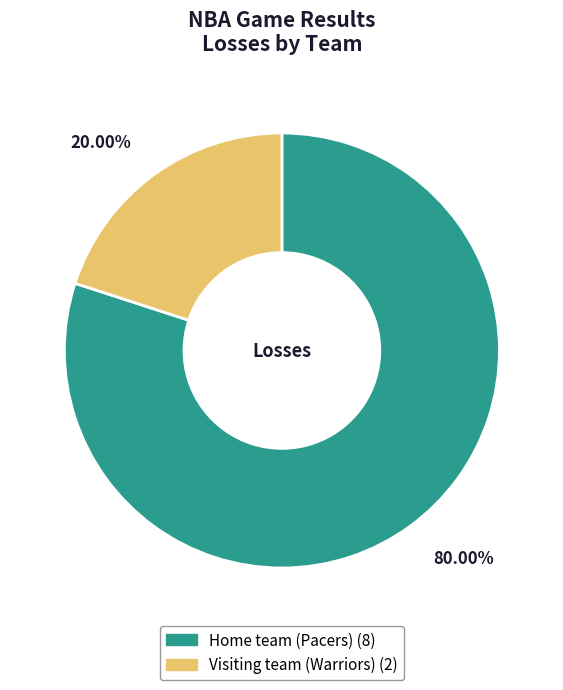

Which category has the smallest portion of the pie?

Visiting team (Warriors)